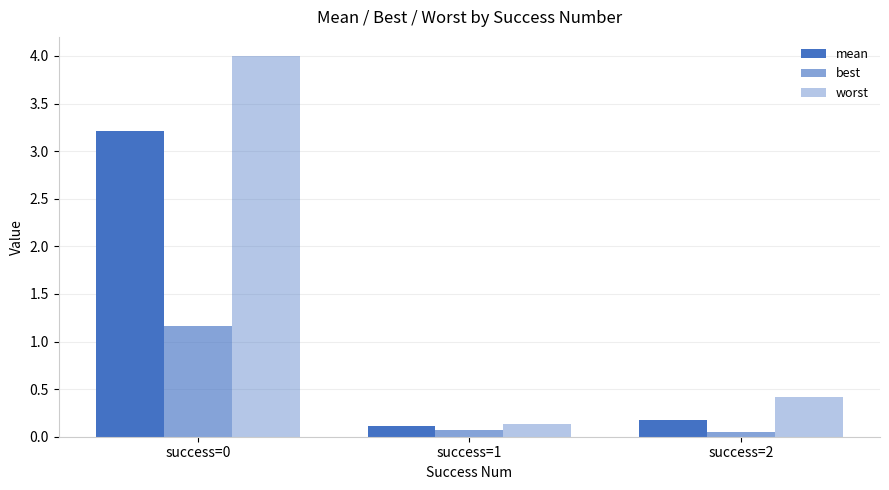

Are the bars grouped side by side (vs. stacked)?

Yes